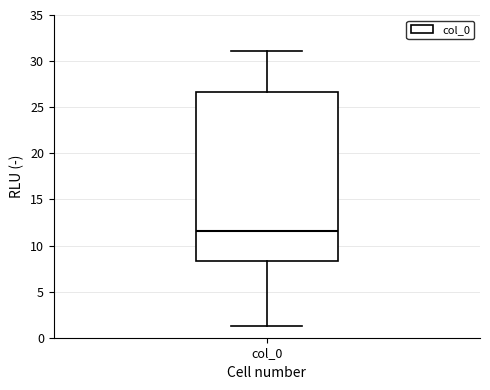

Transcribe this box plot: give where the median line is, the range the box spans, and where the two whiskers end, as read against the y-axis. The values are not printed on the chart, so give them approximately, as read against the axis.

median 11.5, box 8.5 to 26.5, whiskers 1.0 to 31.0